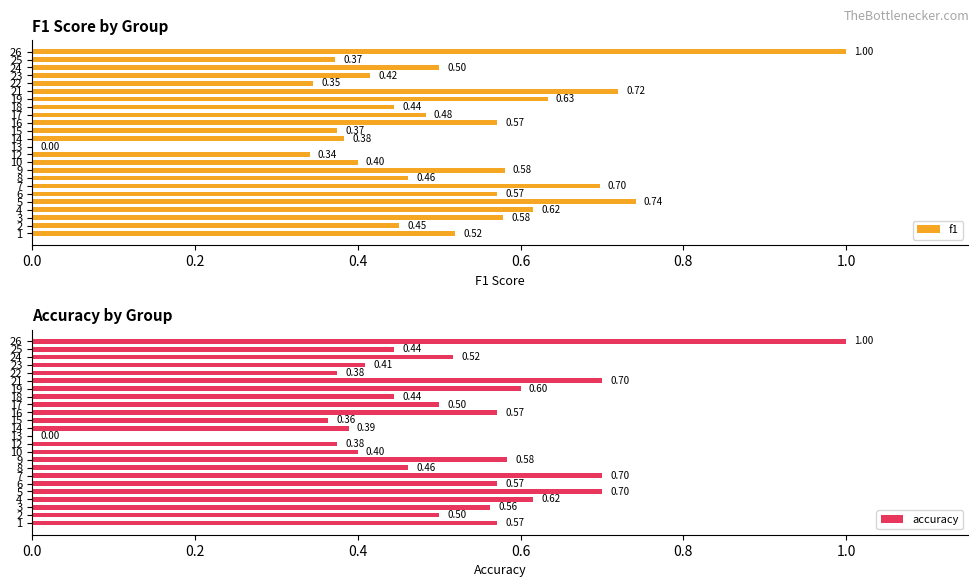

What position from the right is 14?

10